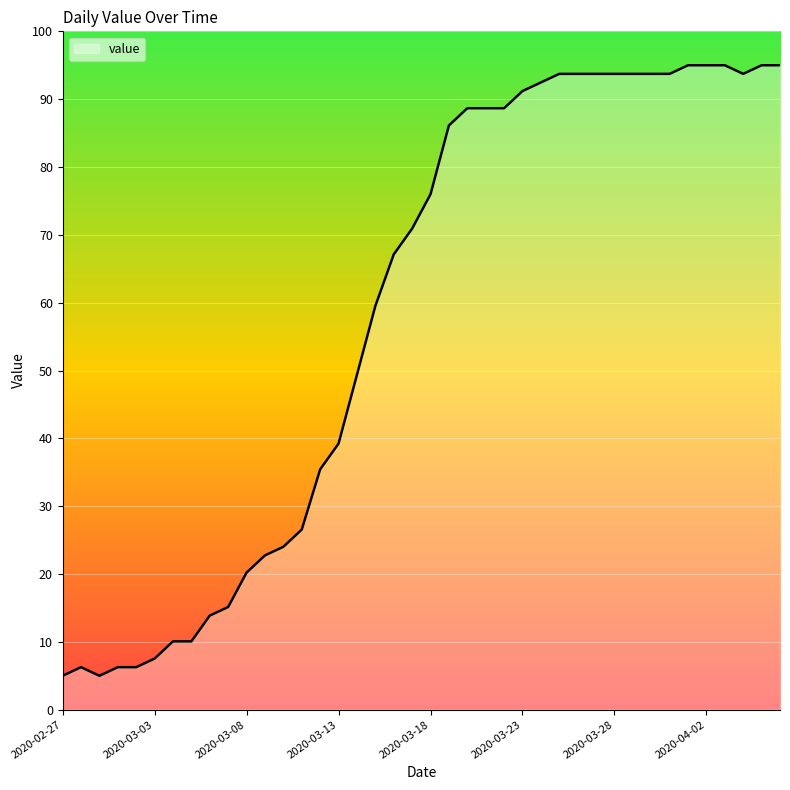

What is the difference between the maximum and minimum values?

90.0